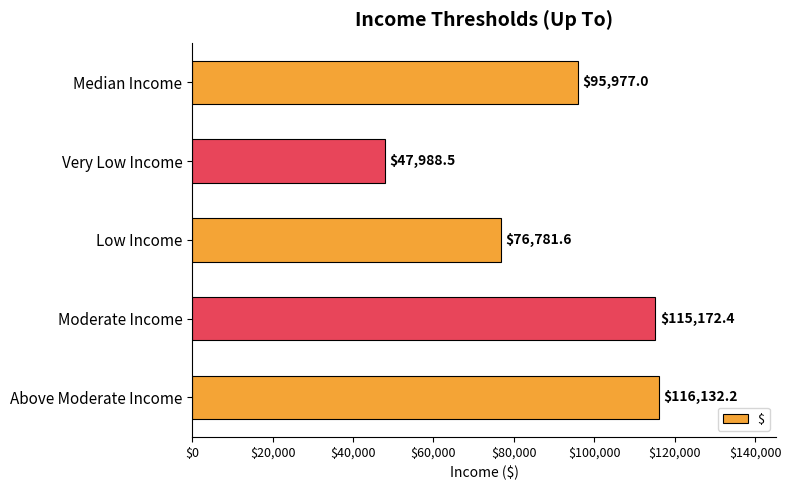

Reading top to bottom, transcribe all the data shown in this chart.

Median Income=95977.0	Very Low Income=47988.5	Low Income=76781.6	Moderate Income=115172.4	Above Moderate Income=116132.2